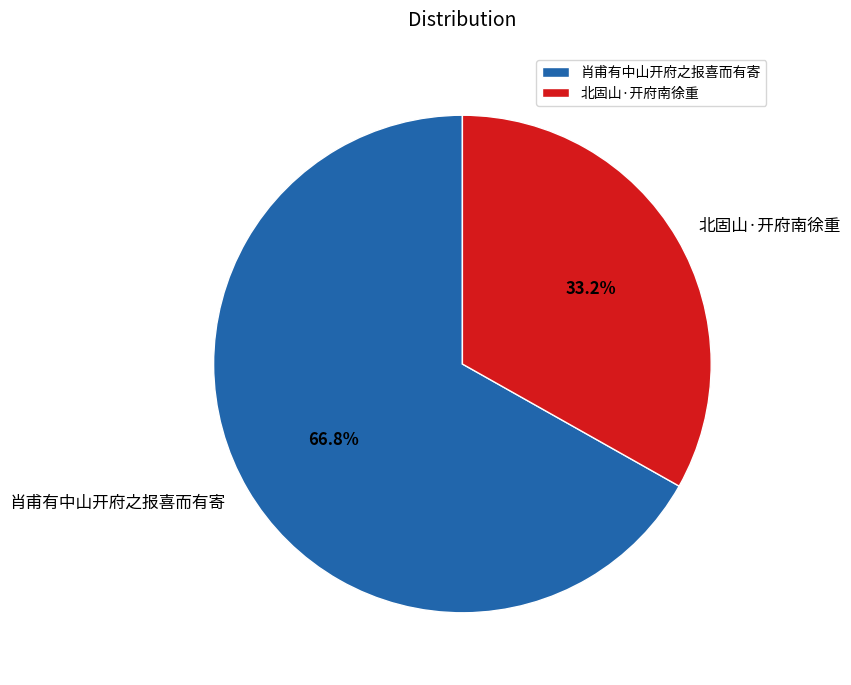

The 北固山·开府南徐重 slice represents 33% of the pie. True or false?

True